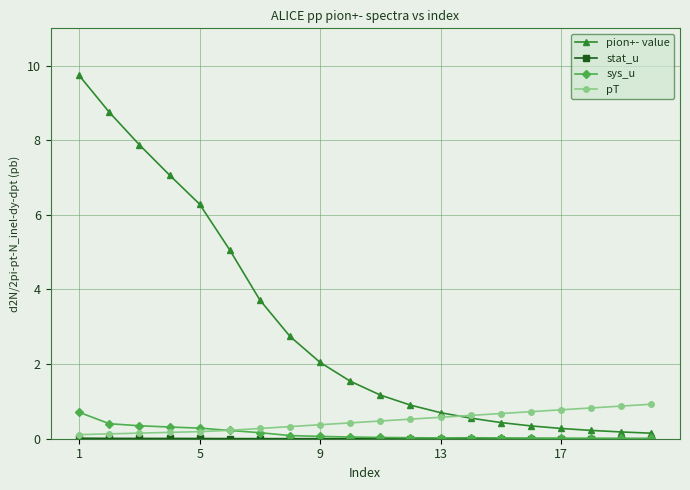

Which series has the largest range (max minus min)?

pion+- value